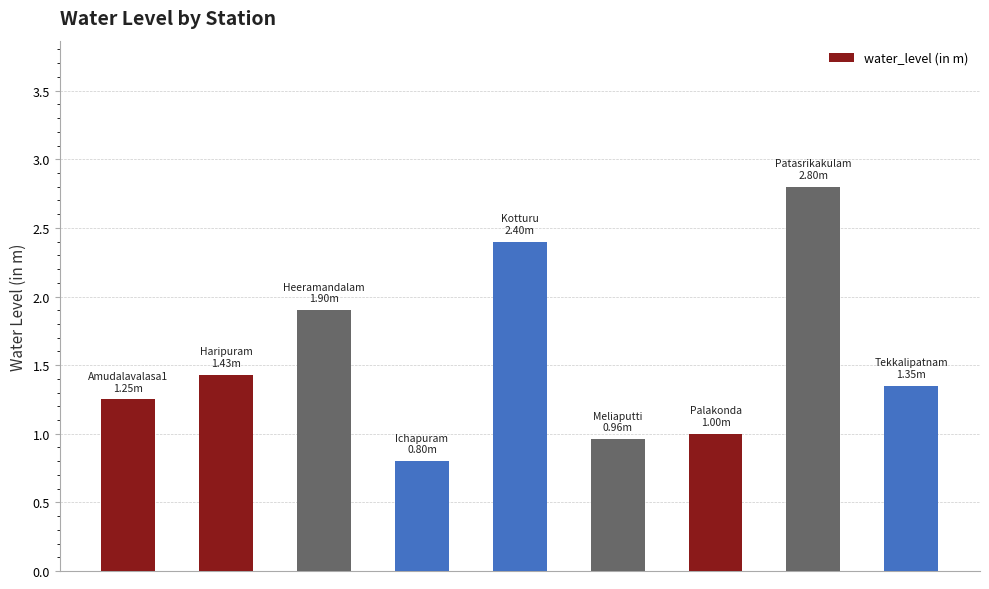

What is the sum of all values?

13.9